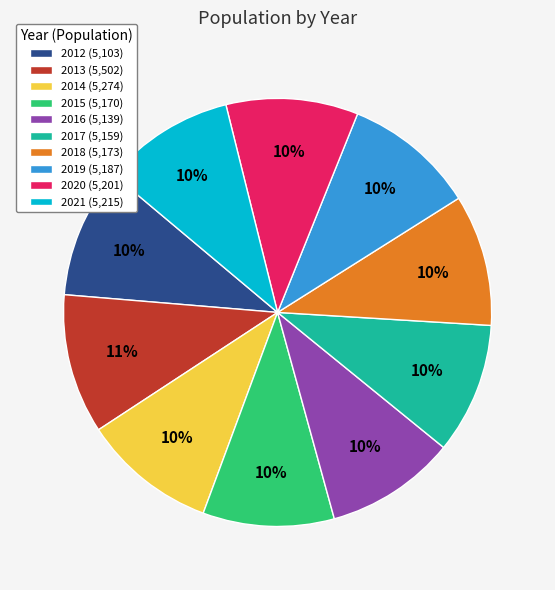

Does any single category account for the majority?

No